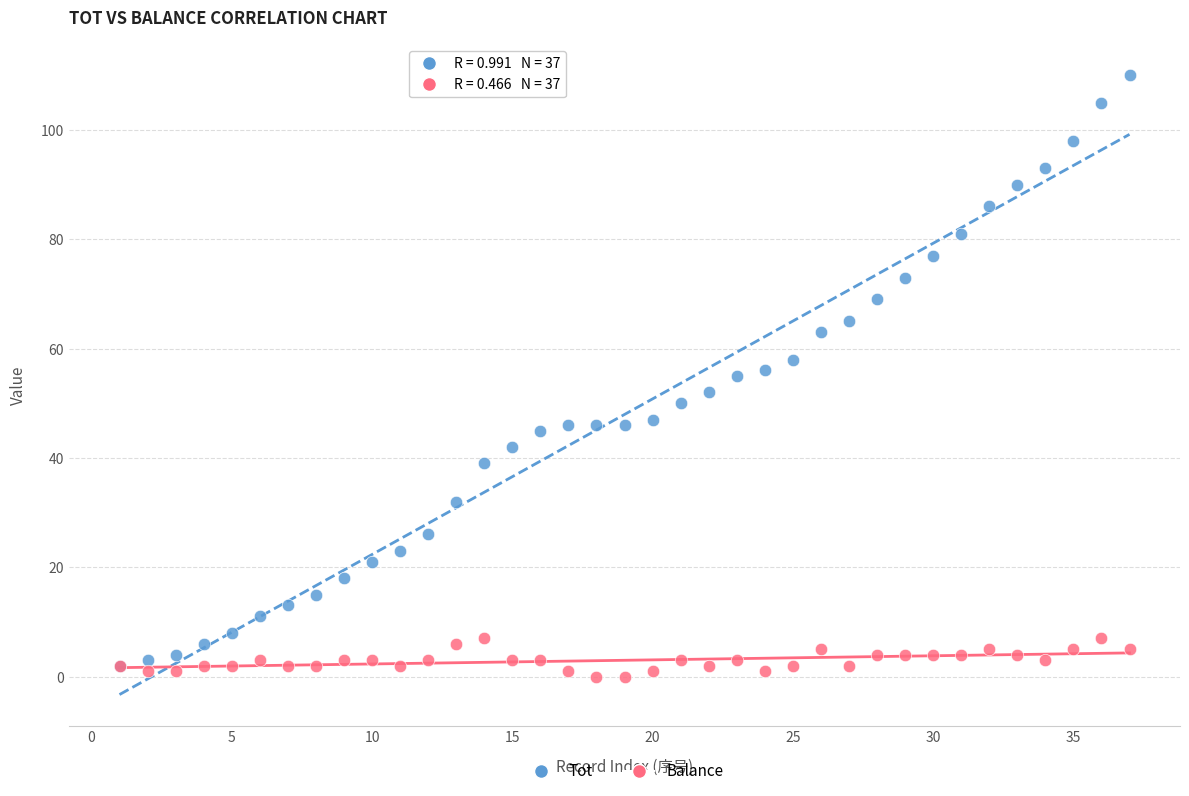

Which series has the widest spread of Y values?

Tot